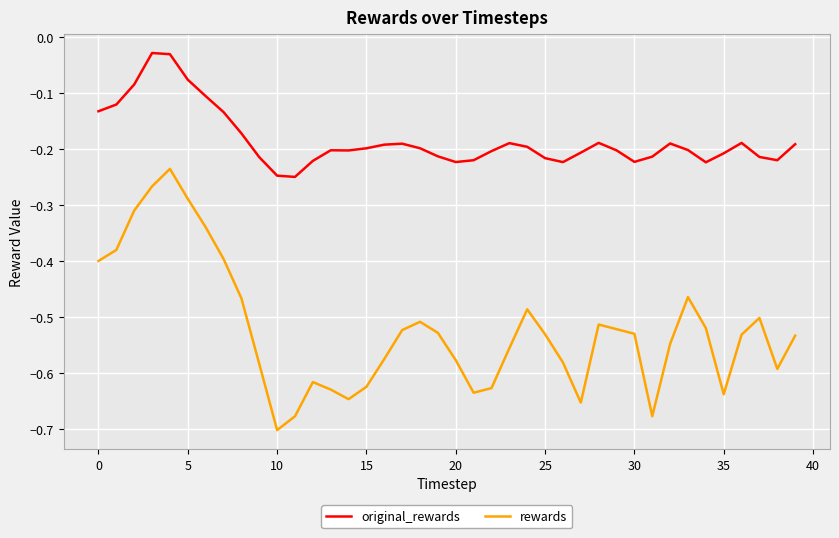

Count the number of categories in the chart.

40